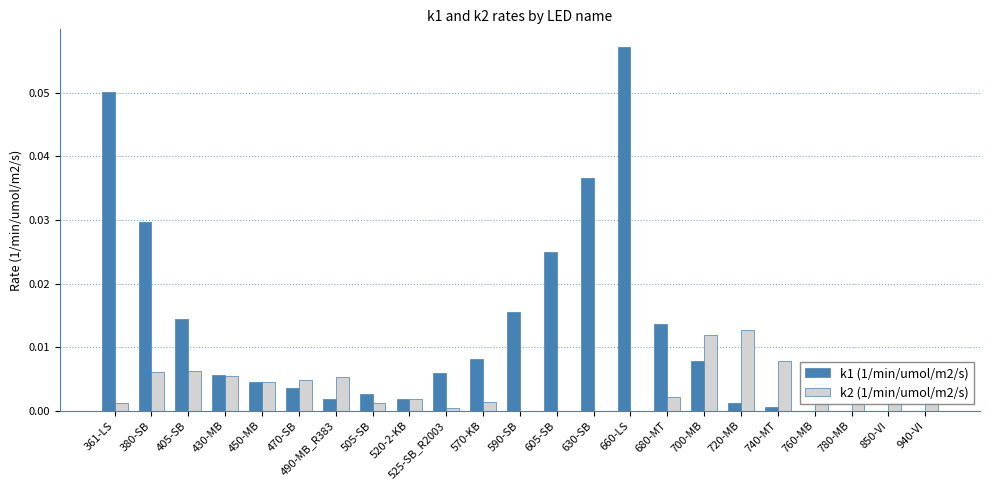

Which category has the highest value across all series?

660-LS